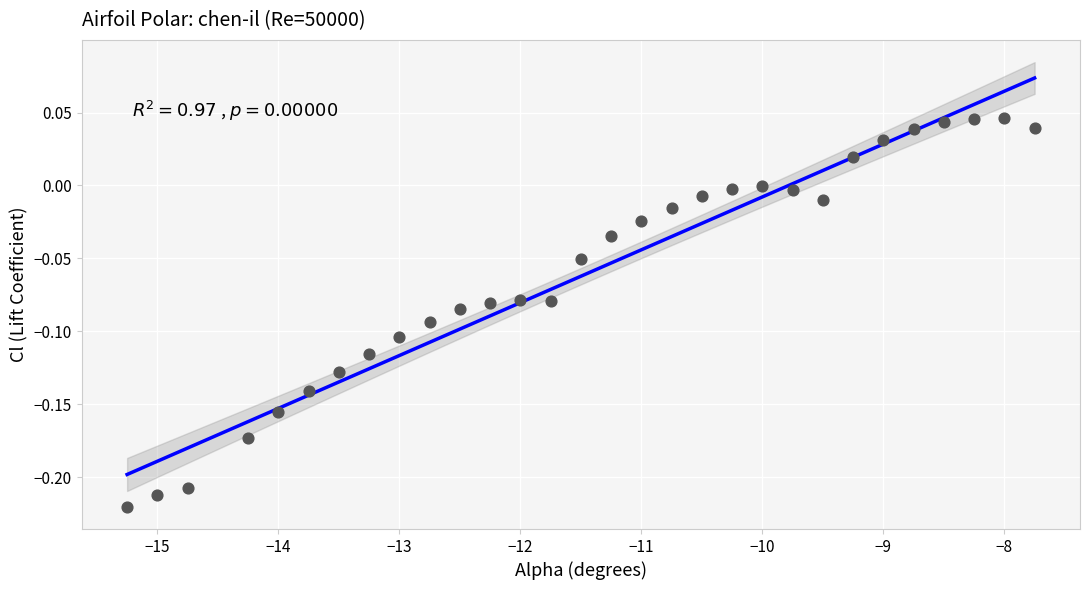

What is the range of Y values (max minus min)?

0.3